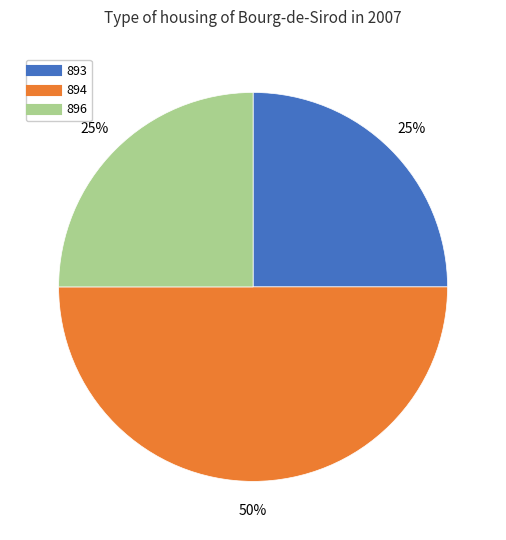

What percentage is the 896 slice, to the nearest percent?

25%